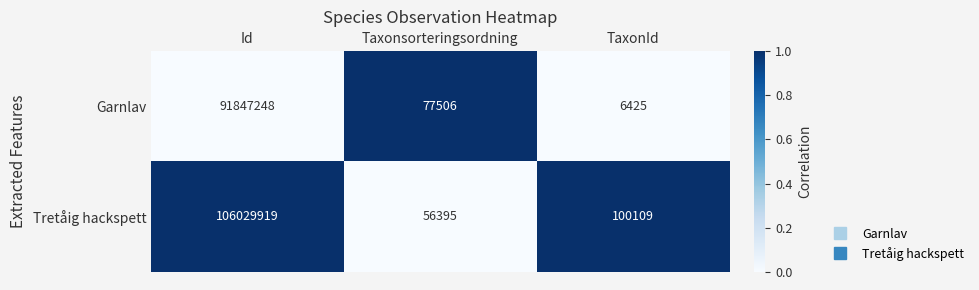

What is the difference between the maximum and minimum values in the Garnlav series?

91840823